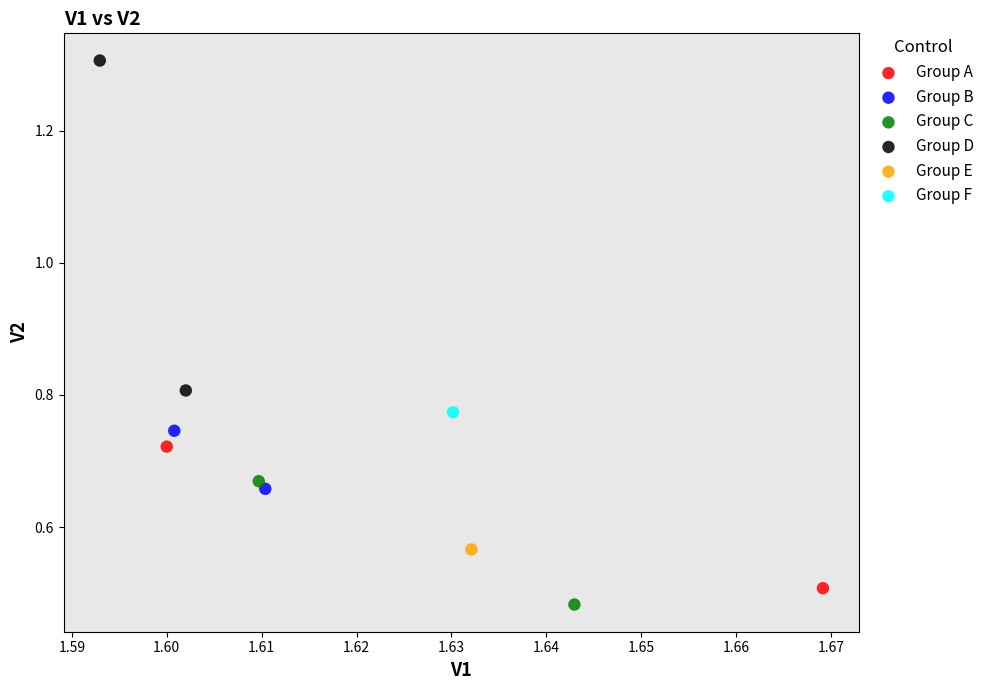

What are all the series names shown in the legend?

Group A, Group B, Group C, Group D, Group E, Group F